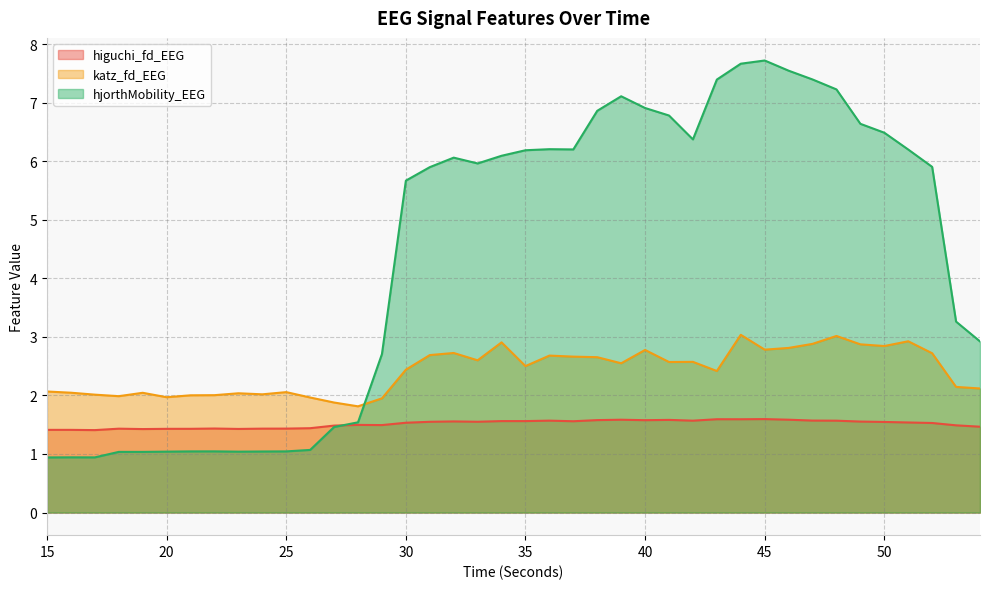

At which label does higuchi_fd_EEG reach its minimum?

17